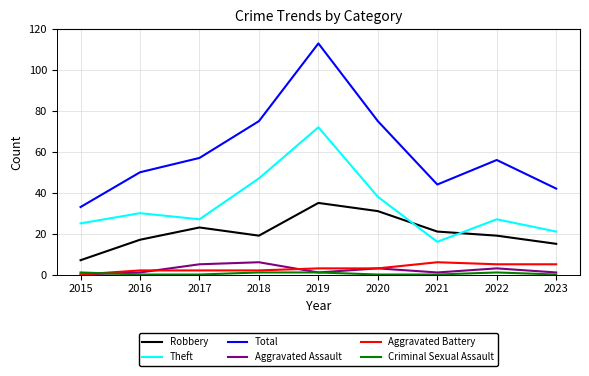

Which category has the lowest value in the Total series?

2015